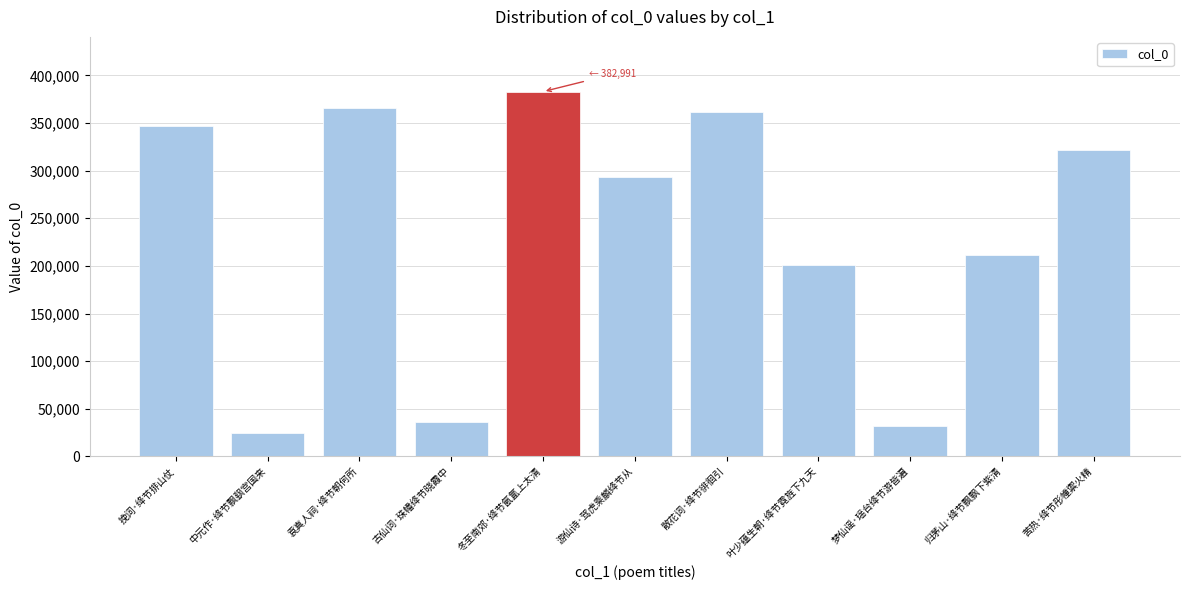

Reading left to right, what are all the values shown in this chart?

挽词·绛节排山仗=346539	中元作·绛节飘飖宫国来=24026	袁真人祠·绛节朝何所=366187	古仙词·珠幡绛节晓霞中=35690	冬至南郊·绛节氤氲上太清=382991	游仙诗·驾虎乘麟绛节从=293207	散花词·绛节徘徊引=361865	叶少蕴生朝·绛节霓旌下九天=201406	梦仙谣·瑶台绛节游皆遍=32224	归茅山·绛节飘飘下紫清=210974	苦热·绛节彤幢禦火精=321238